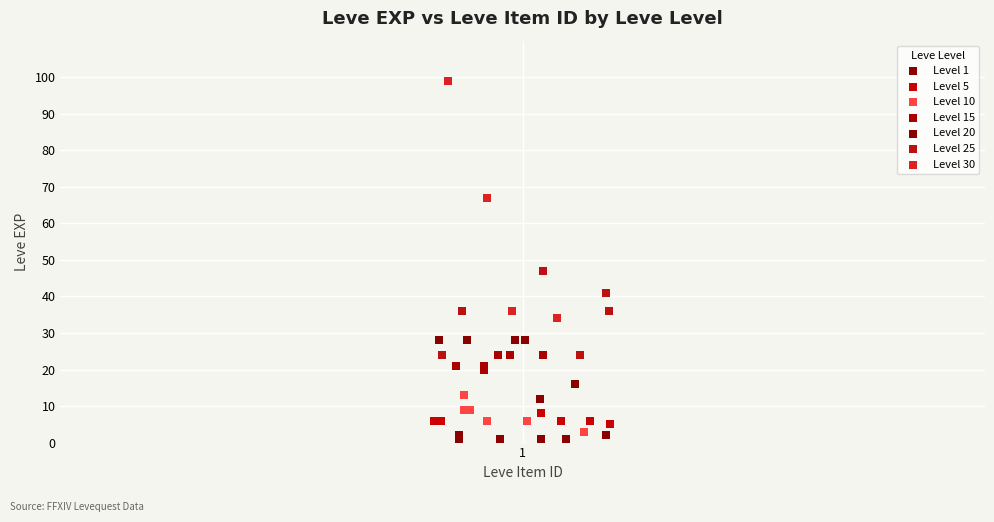

Which series reaches the maximum Y coordinate?

Level 30